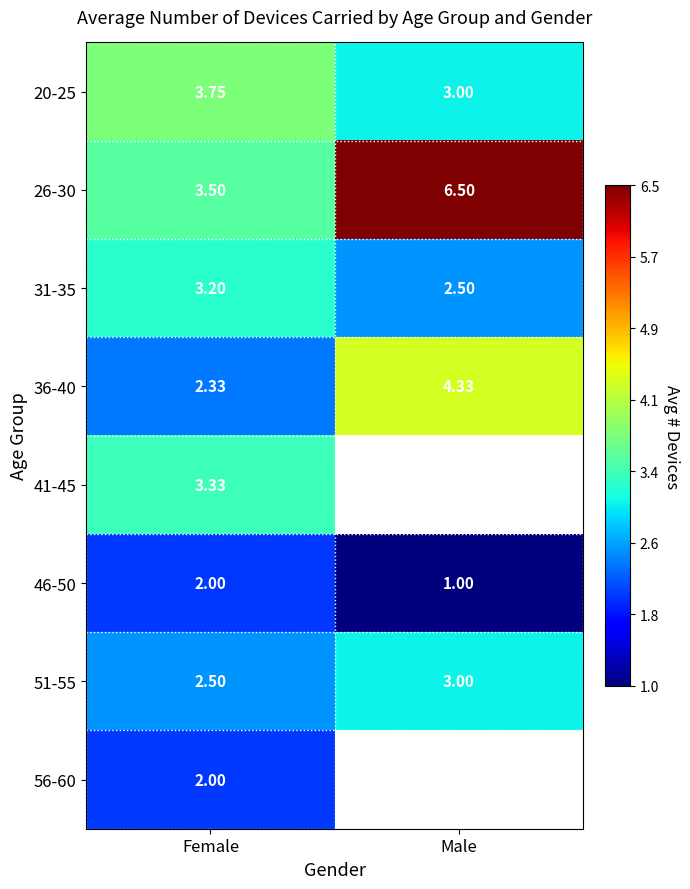

Is the value of 20-25 at Male greater than the value of 36-40 at Male?

No